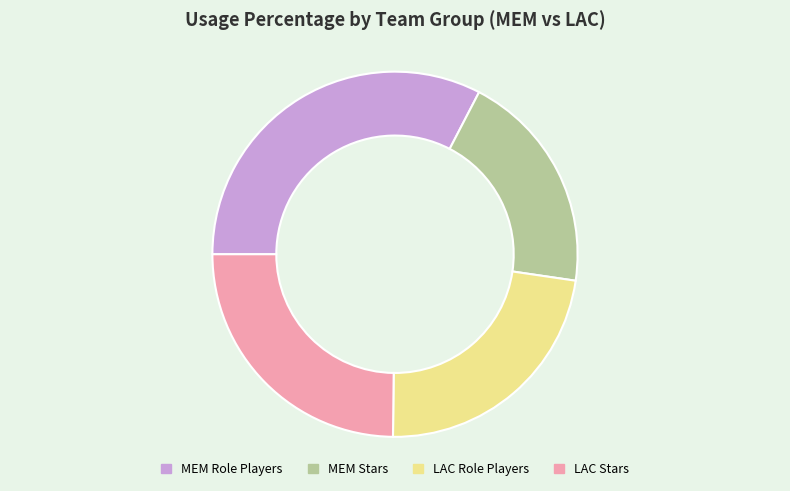

Is it true that MEM Role Players is 25% of the pie?

False